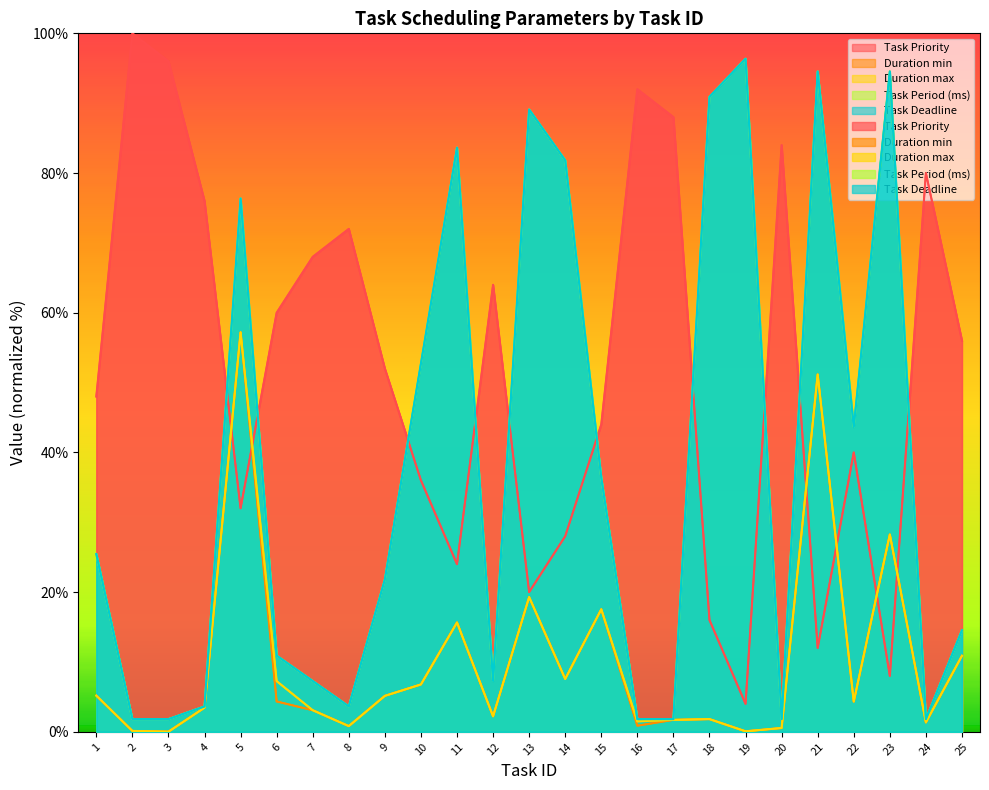

At which category does the chart reach its minimum across all series?

3